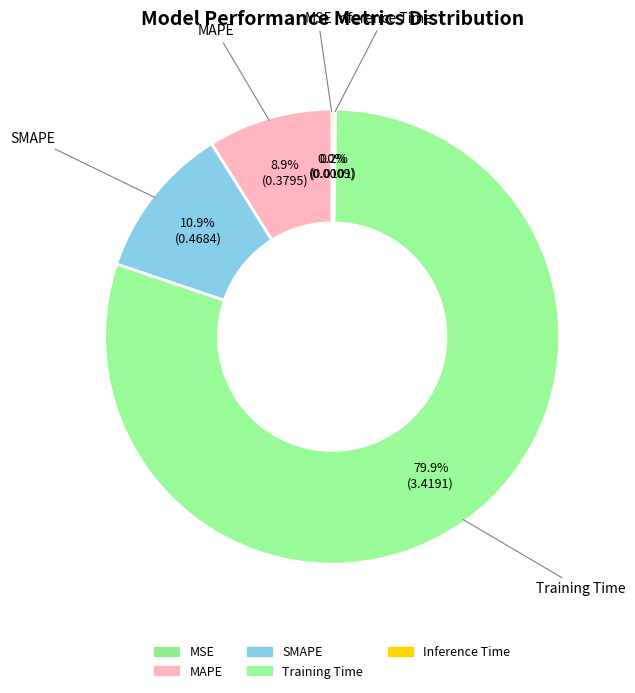

Does any single category account for the majority?

Yes